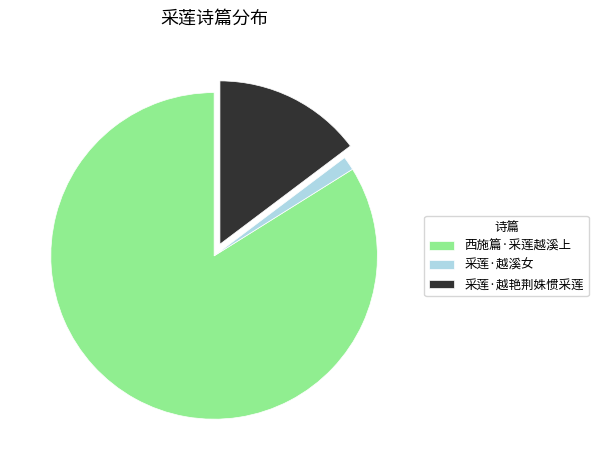

Which has a higher value, 采莲·越溪女 or 西施篇·采莲越溪上?

西施篇·采莲越溪上